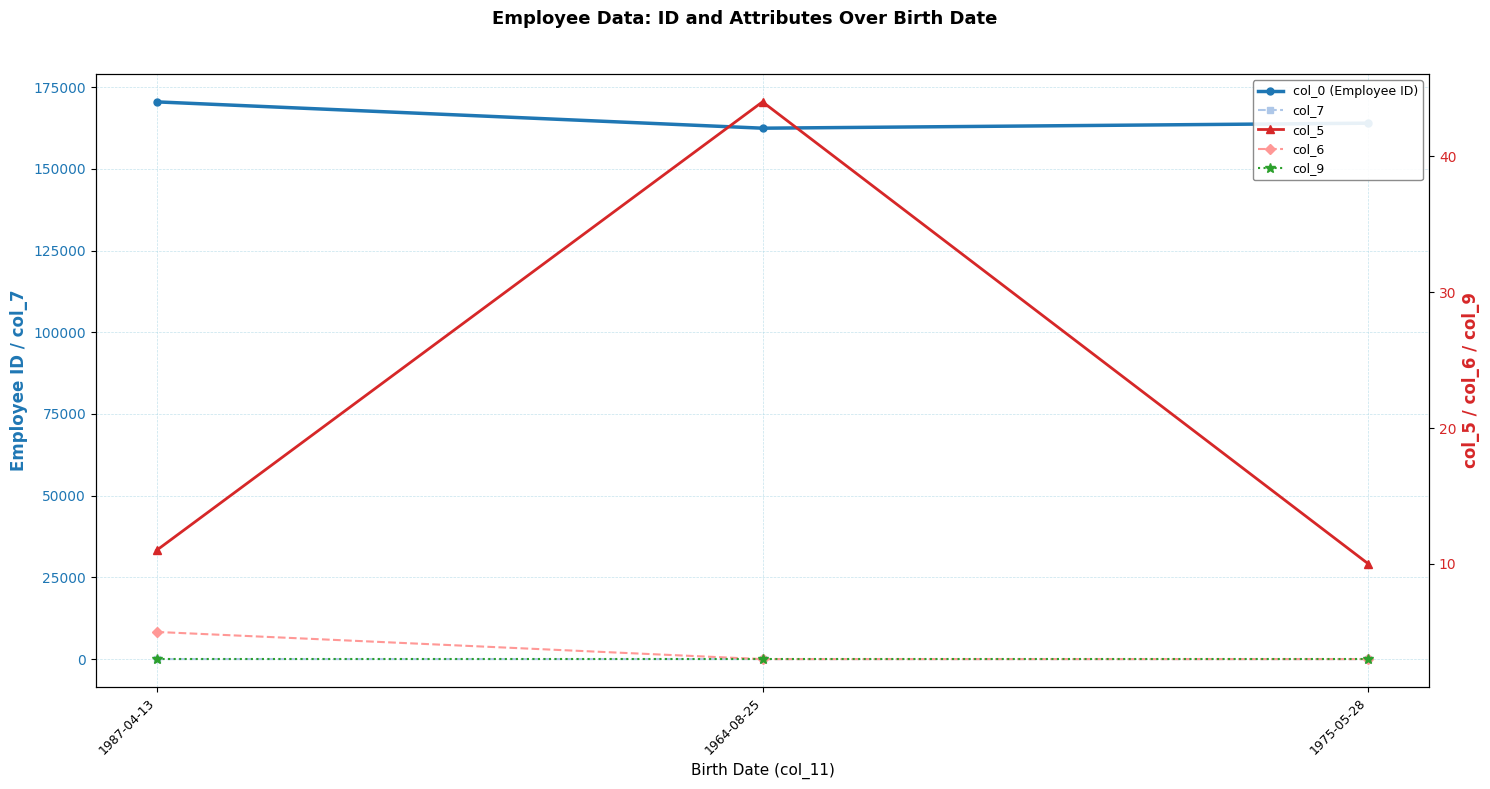

Is the value of col_5 at 1987-04-13 greater than the value of col_6 at 1975-05-28?

Yes